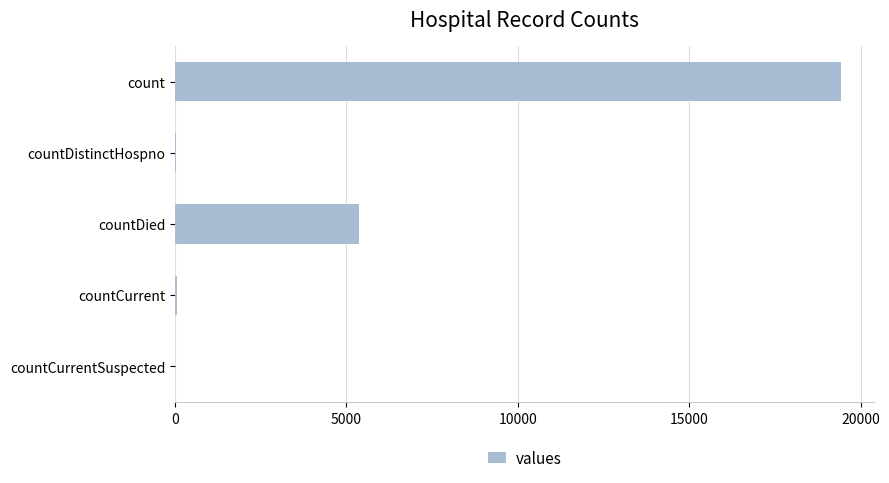

What is the greatest value displayed?

19420